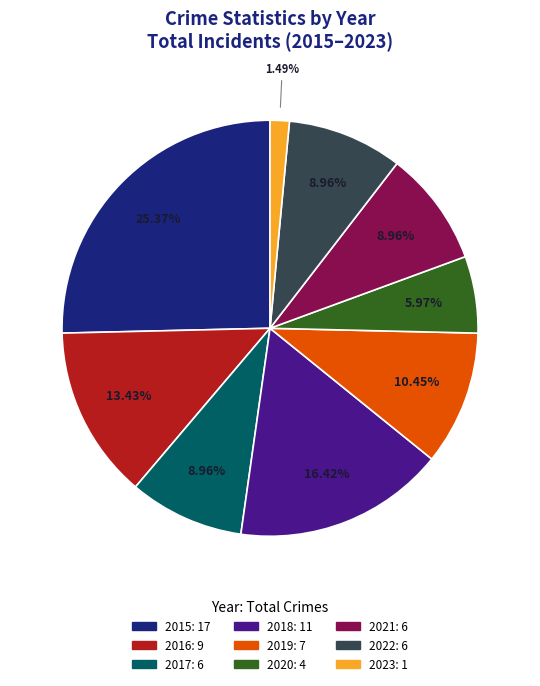

Is it true that 2017 is 9% of the pie?

True